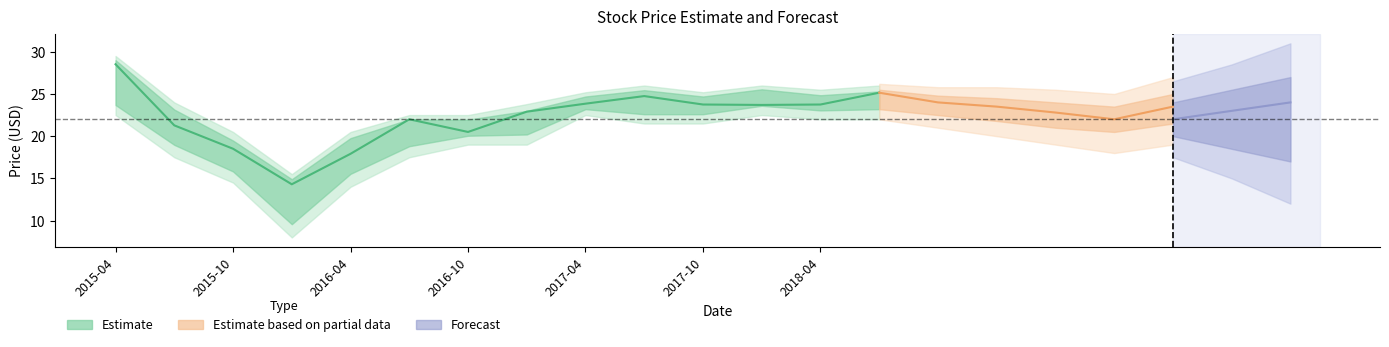

At which category does Low reach its first local peak?

2017-04